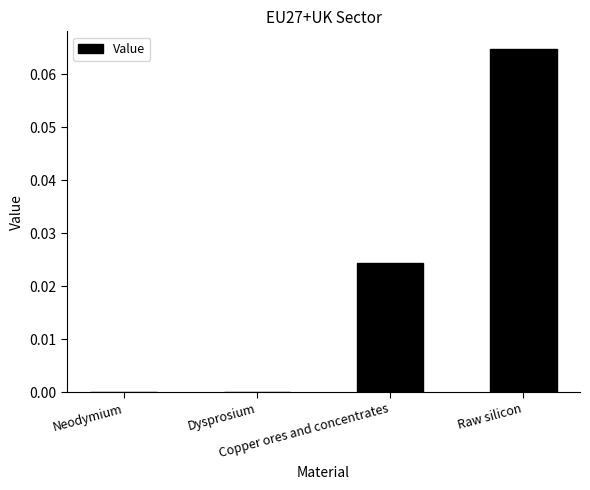

Count the number of categories in the chart.

4